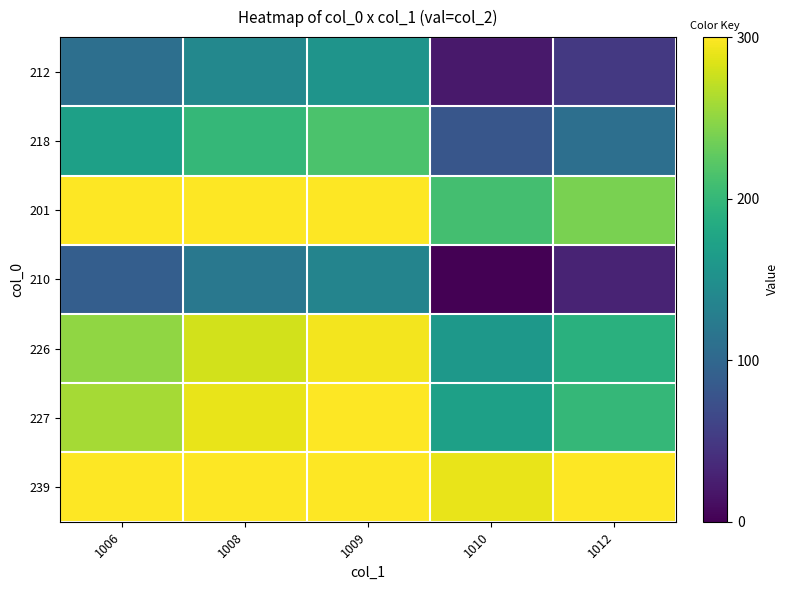

Count the number of categories in the chart.

5